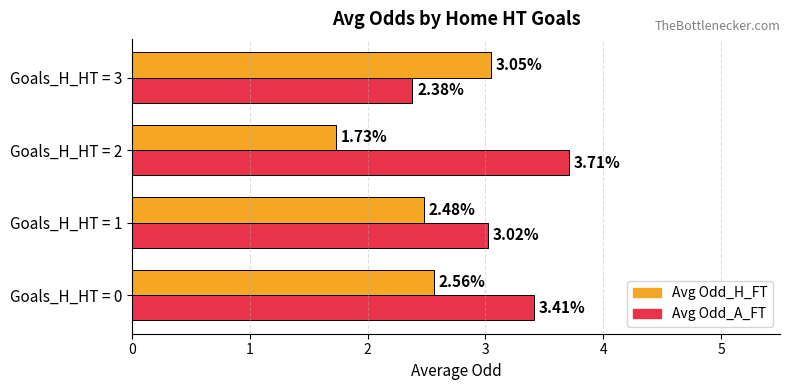

Between Goals_H_HT = 0 and Goals_H_HT = 1, which series saw the biggest shift?

Avg Odd_A_FT